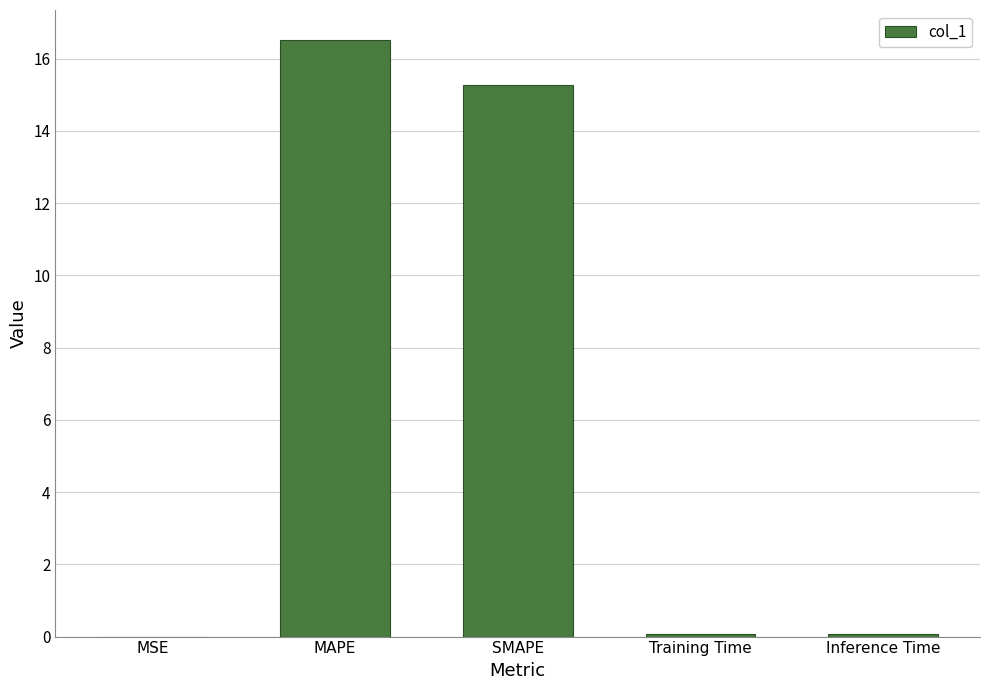

What is the change in value from MSE to SMAPE?

+15.3